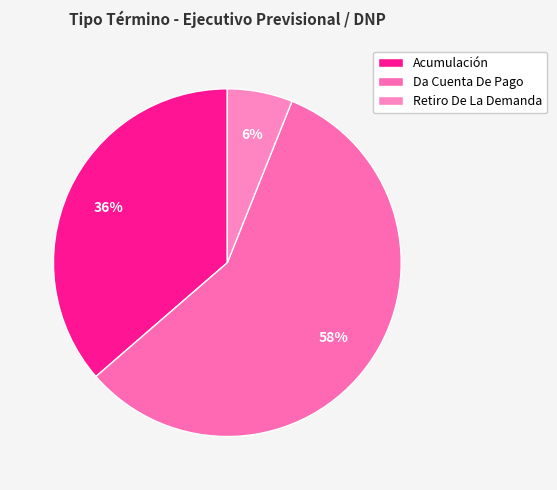

What is the majority slice?

Da Cuenta De Pago